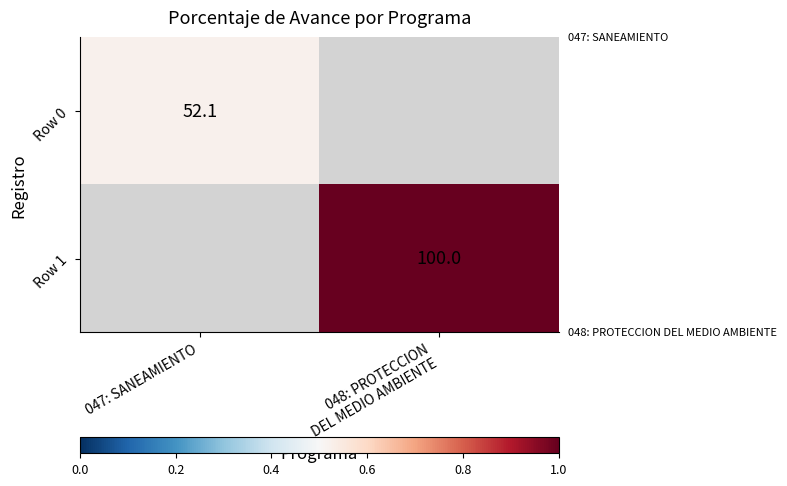

List the series in order of their peak value, lowest first.

Row 0, Row 1